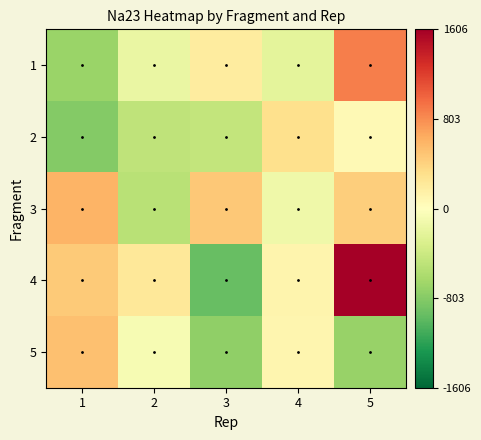

How many distinct data groups are displayed?

5